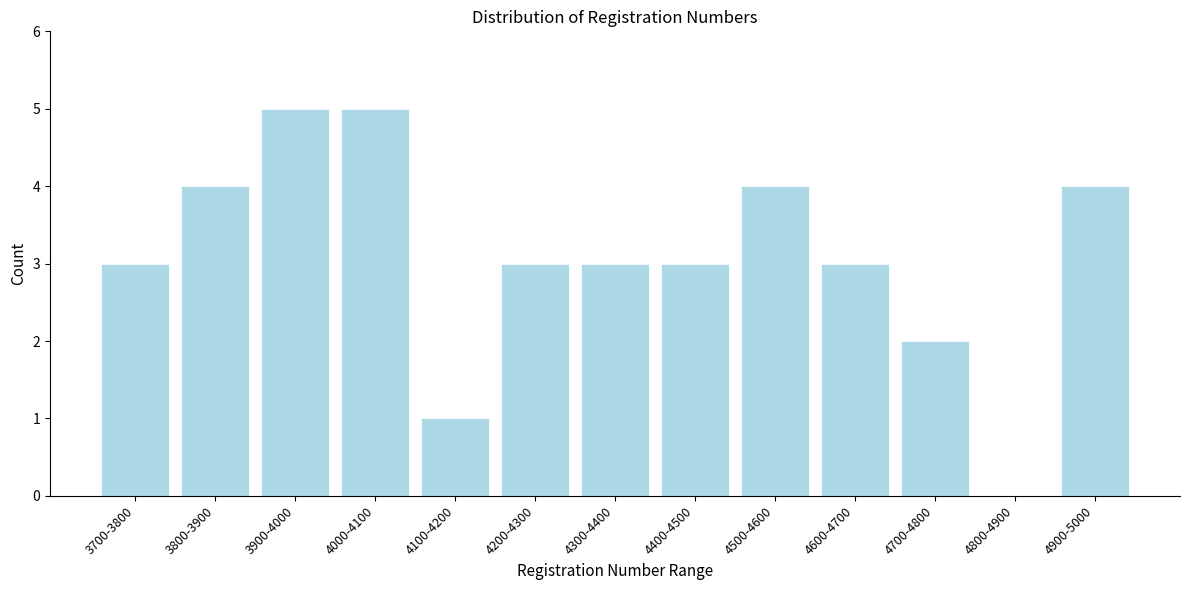

Reading left to right, list all the values displayed in this chart.

3700-3800=3	3800-3900=4	3900-4000=5	4000-4100=5	4100-4200=1	4200-4300=3	4300-4400=3	4400-4500=3	4500-4600=4	4600-4700=3	4700-4800=2	4800-4900=0	4900-5000=4